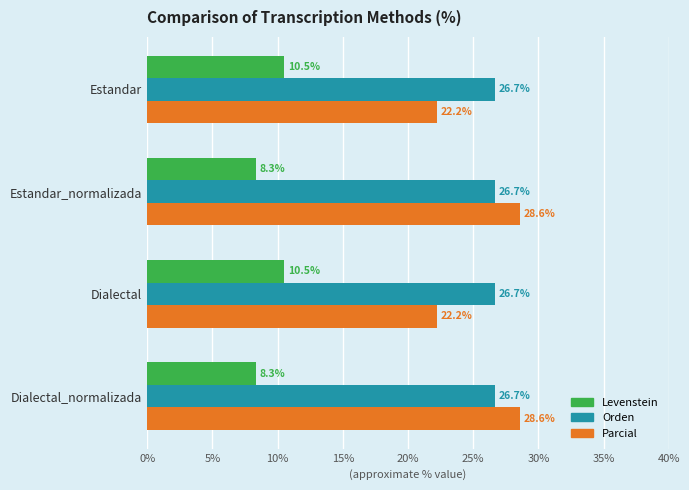

True or false: Levenstein has a value of 8.3 at Dialectal_normalizada.

True